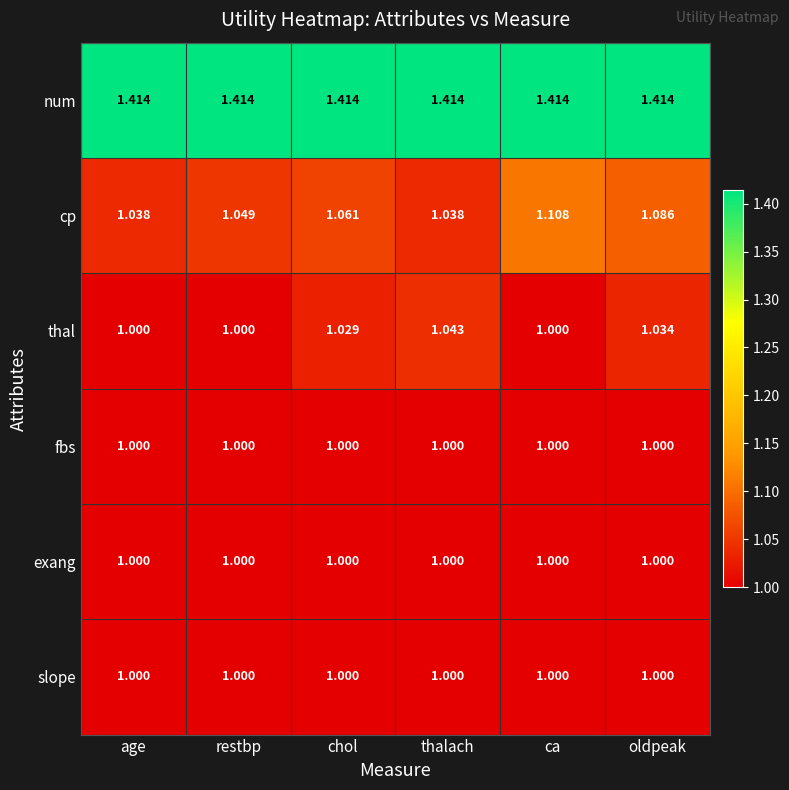

At which category is the sum across all series the highest?

oldpeak